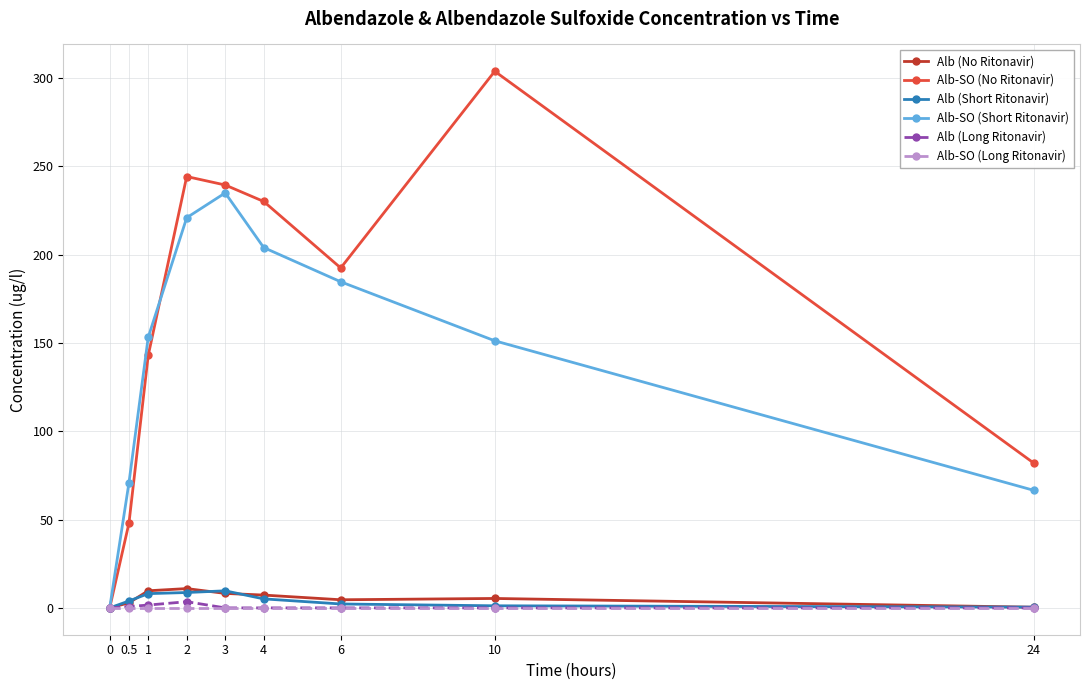

The Alb (Short Ritonavir) series shows 3.9 at 0.5. True or false?

True